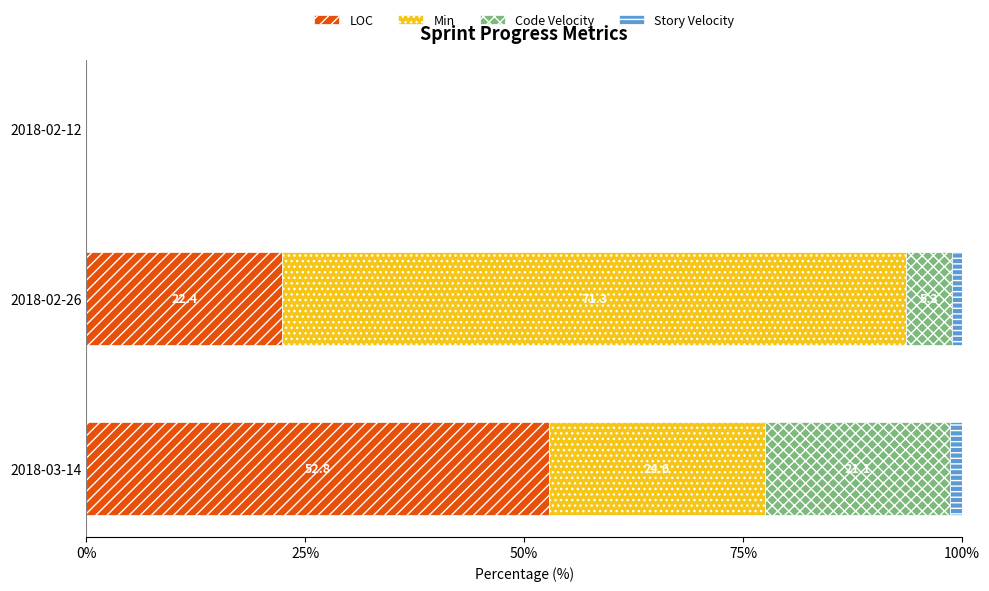

What is the average value of the LOC series?

25.1